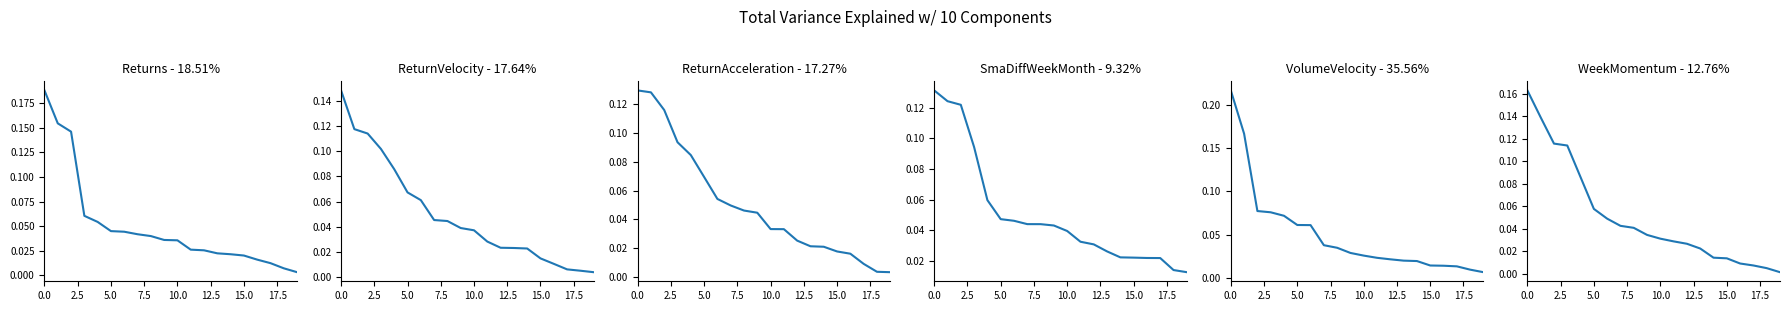

Reading left to right, extract all data points from this chart.

Returns: 0.2	0.2	0.1	0.1	0.1	0.0	0.0	0.0	0.0	0.0	0.0	0.0	0.0	0.0	0.0	0.0	0.0	0.0	0.0	0.0
ReturnVelocity: 0.1	0.1	0.1	0.1	0.1	0.1	0.1	0.0	0.0	0.0	0.0	0.0	0.0	0.0	0.0	0.0	0.0	0.0	0.0	0.0
ReturnAcceleration: 0.1	0.1	0.1	0.1	0.1	0.1	0.1	0.0	0.0	0.0	0.0	0.0	0.0	0.0	0.0	0.0	0.0	0.0	0.0	0.0
SmaDiffWeekMonth: 0.1	0.1	0.1	0.1	0.1	0.0	0.0	0.0	0.0	0.0	0.0	0.0	0.0	0.0	0.0	0.0	0.0	0.0	0.0	0.0
VolumeVelocity: 0.2	0.2	0.1	0.1	0.1	0.1	0.1	0.0	0.0	0.0	0.0	0.0	0.0	0.0	0.0	0.0	0.0	0.0	0.0	0.0
WeekMomentum: 0.2	0.1	0.1	0.1	0.1	0.1	0.0	0.0	0.0	0.0	0.0	0.0	0.0	0.0	0.0	0.0	0.0	0.0	0.0	0.0